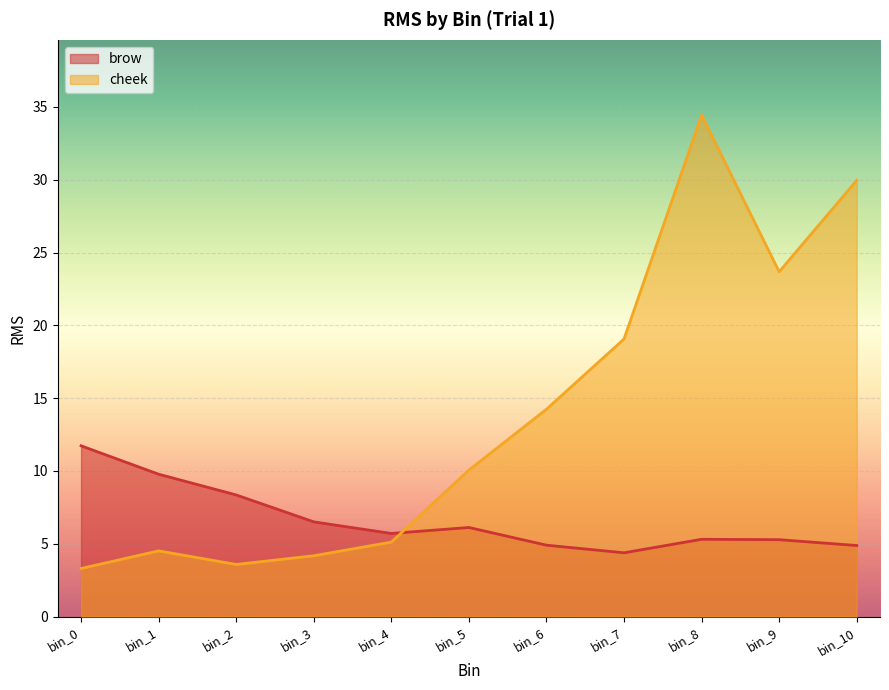

What is the spread (max minus min) of values at bin_10?

25.1